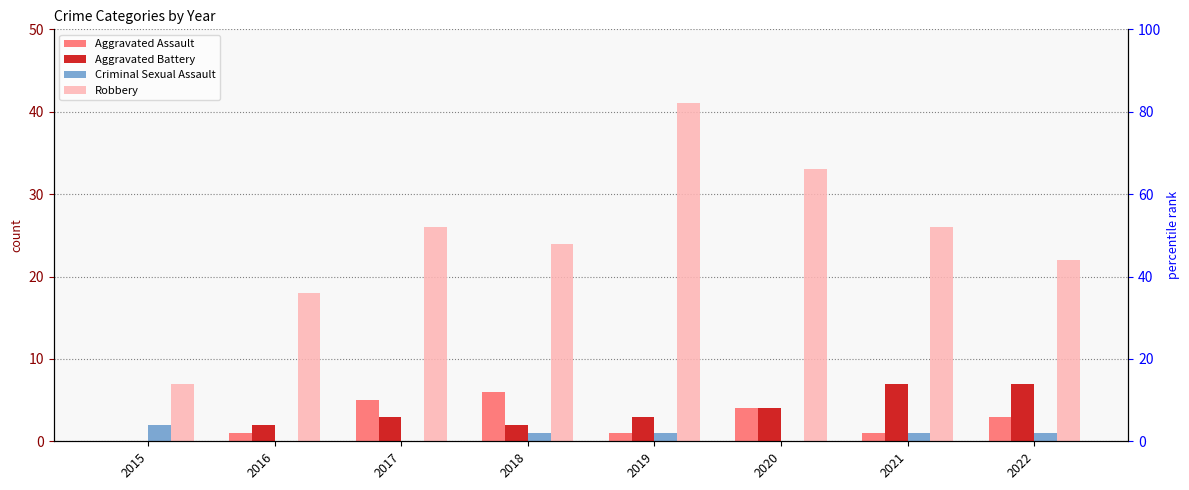

Which label corresponds to the smallest value in the chart?

2015